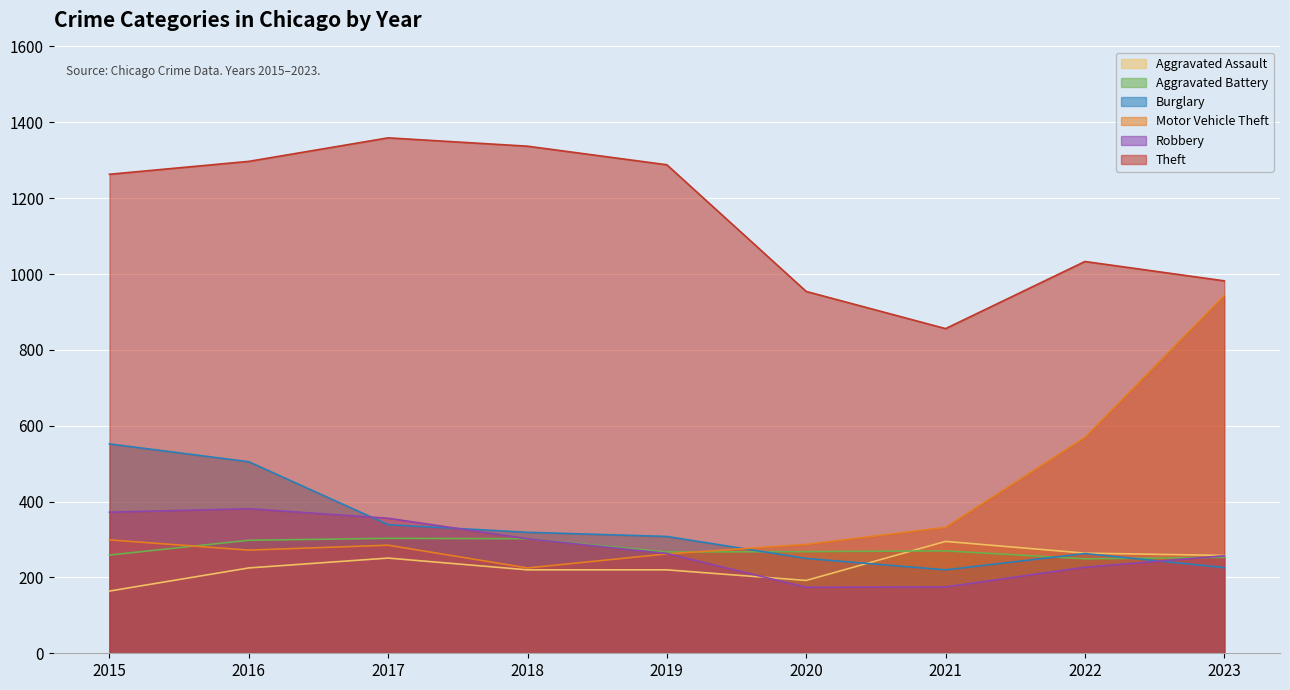

How many intersections are there between Aggravated Assault and Aggravated Battery?

1